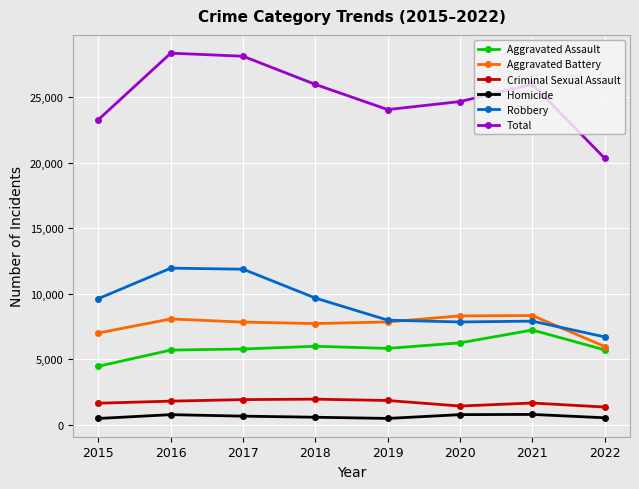

True or false: Homicide and Criminal Sexual Assault cross at least once.

False